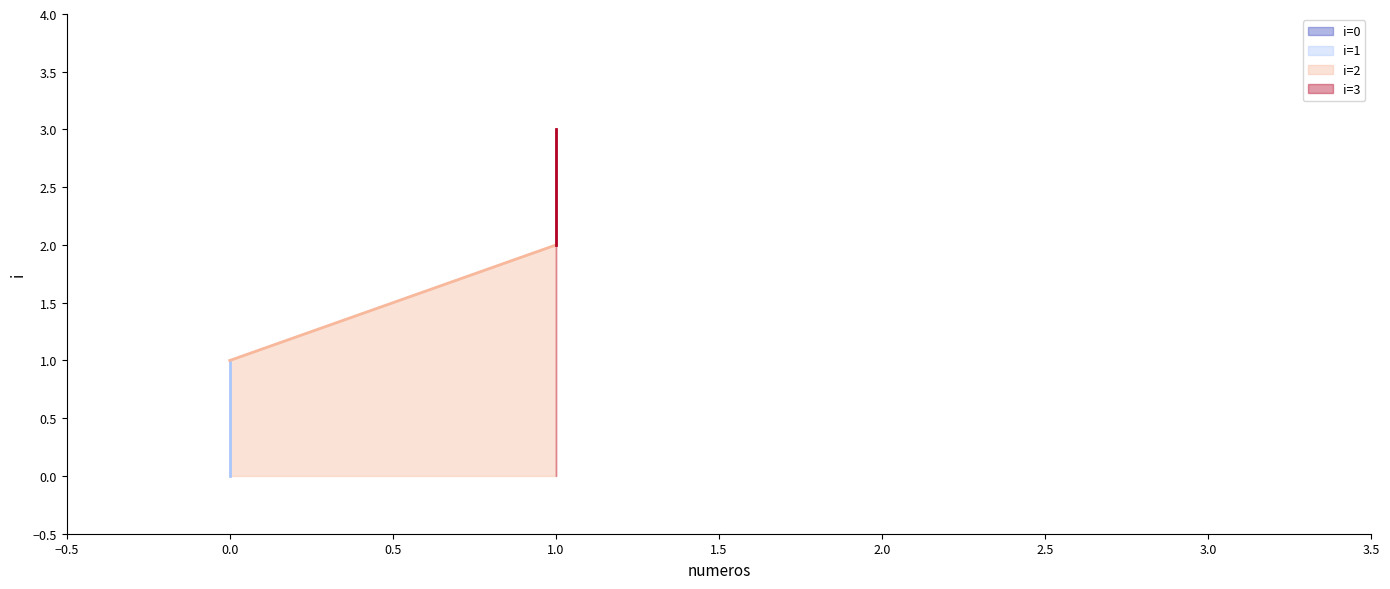

Reading left to right, extract all data points from this chart.

0=0	0=1	1=2	1=3